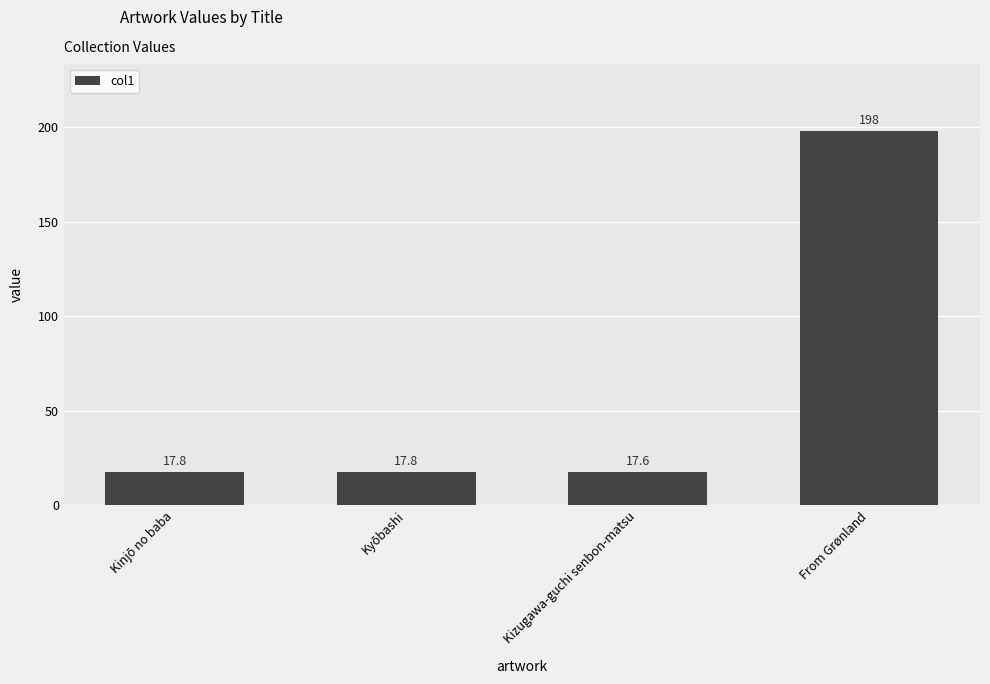

What is the change in value from Kinjō no baba to Kizugawa-guchi senbon-matsu?

-0.2